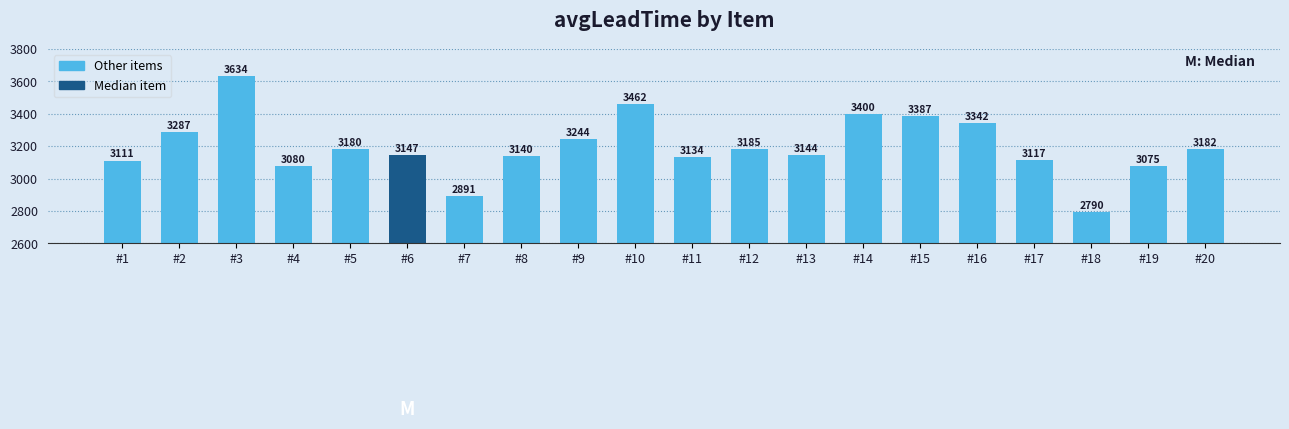

Which has a higher value, #2 or #19?

#2